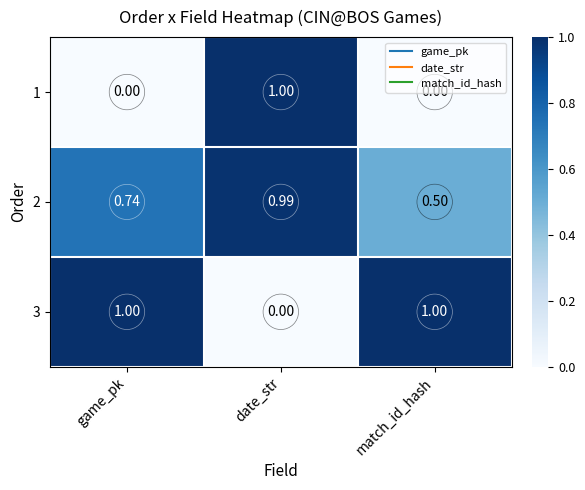

At which category is the sum across all series the highest?

date_str